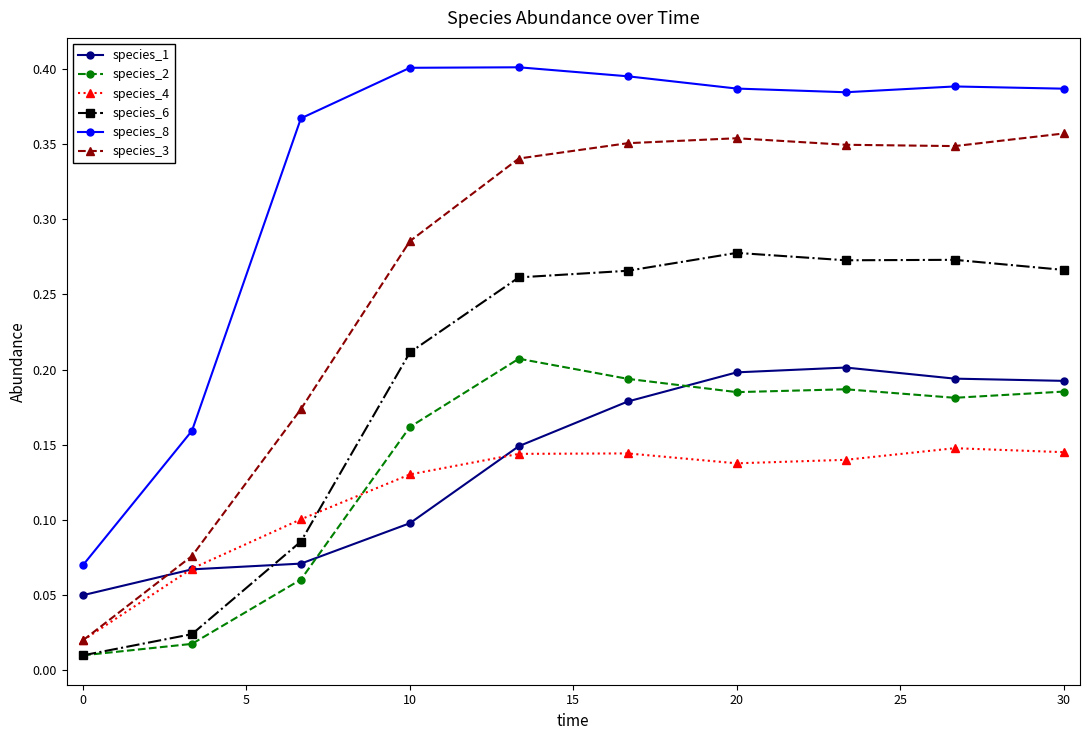

True or false: species_8 has more than 0 interior local peaks.

True